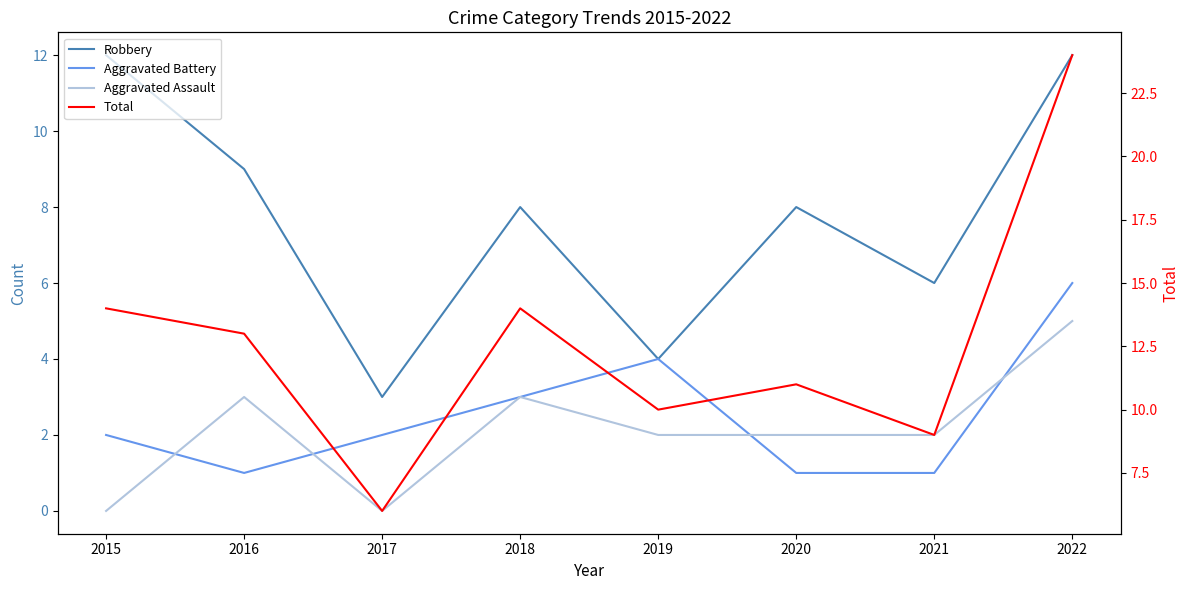

Which series changed the most between 2018 and 2020?

Total